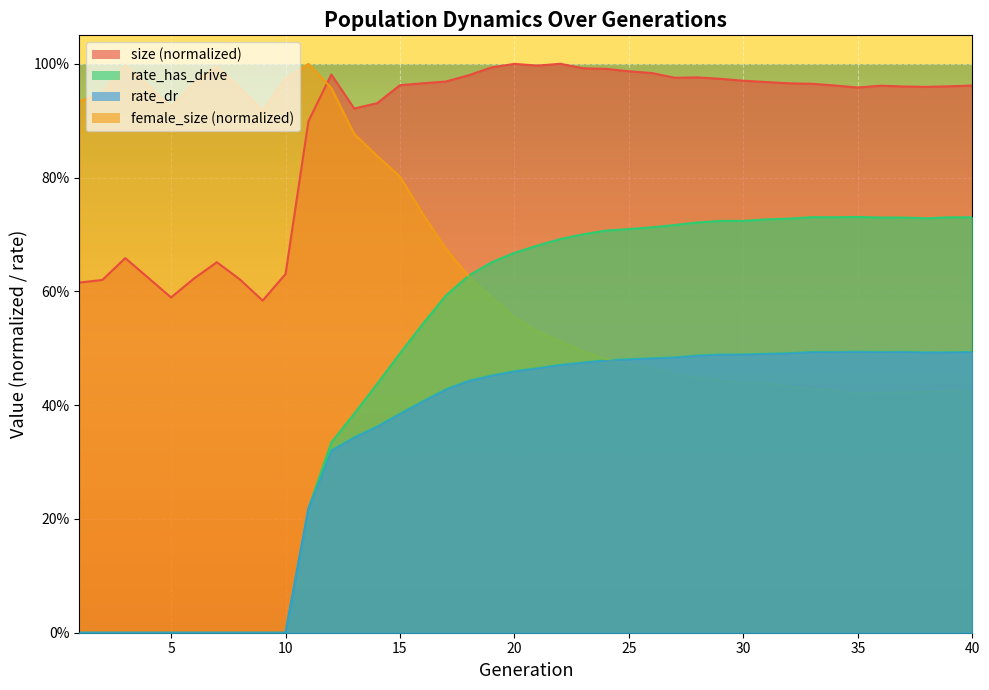

The value of female_size at 25 is 0.5. True or false?

True